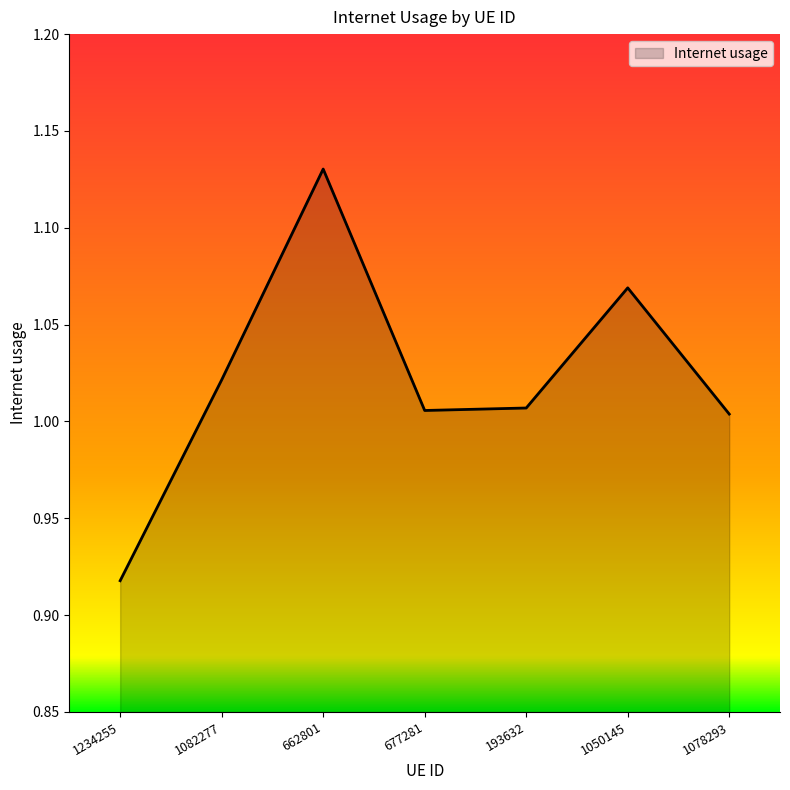

Is it true that the value at 662801 is 1.8?

False